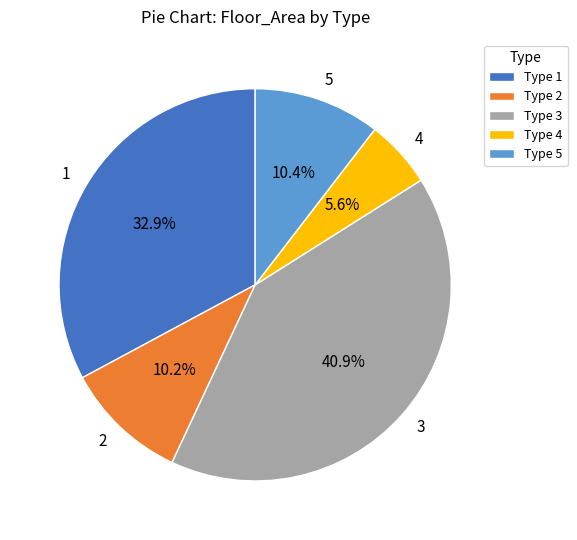

Does 5 represent more than half of the total?

No